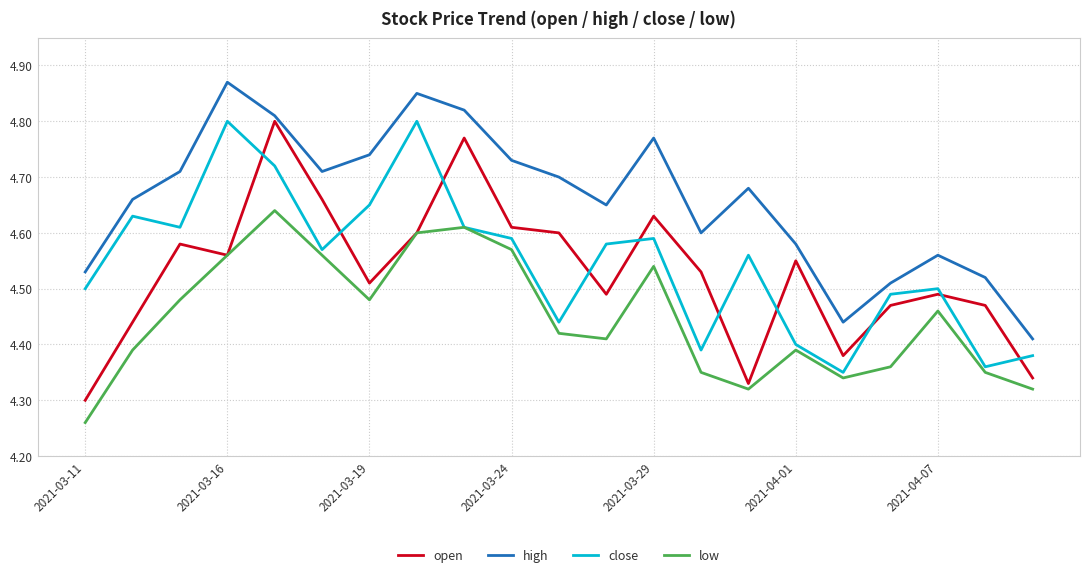

Which series has the largest total across all categories?

high